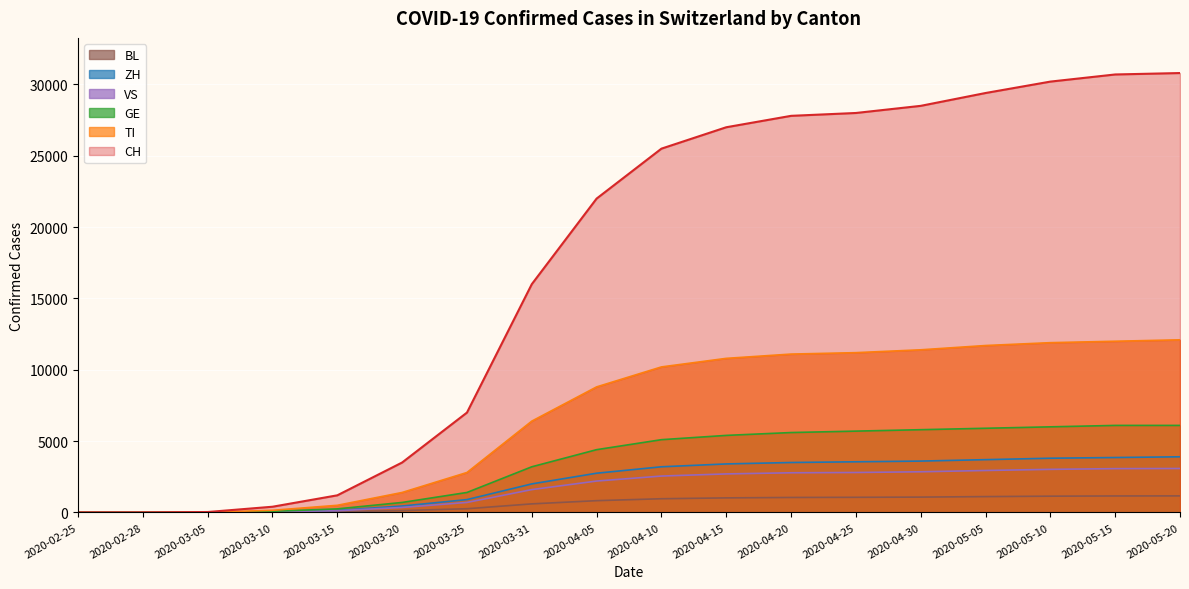

What position from the right is 2020-03-15?

14